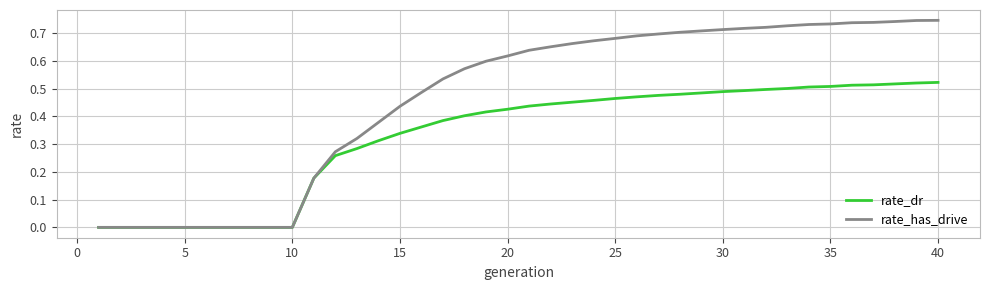

List the series in order of their peak value, highest first.

rate_has_drive, rate_dr